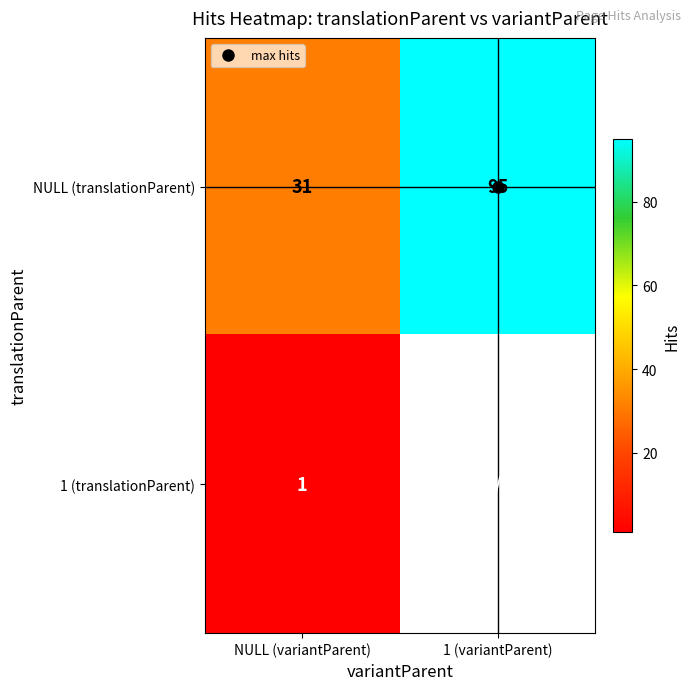

Which category has the lowest value in the 1 (translationParent) series?

NULL (variantParent)